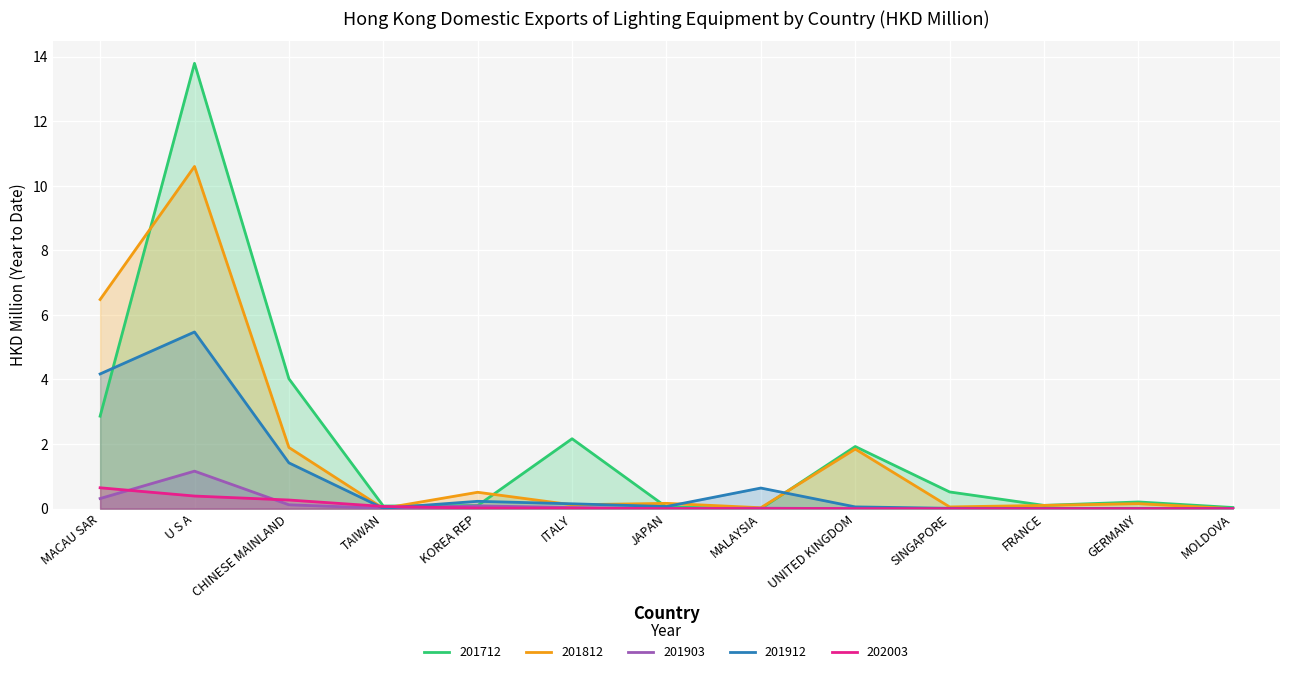

Which series has the widest spread of values?

201712